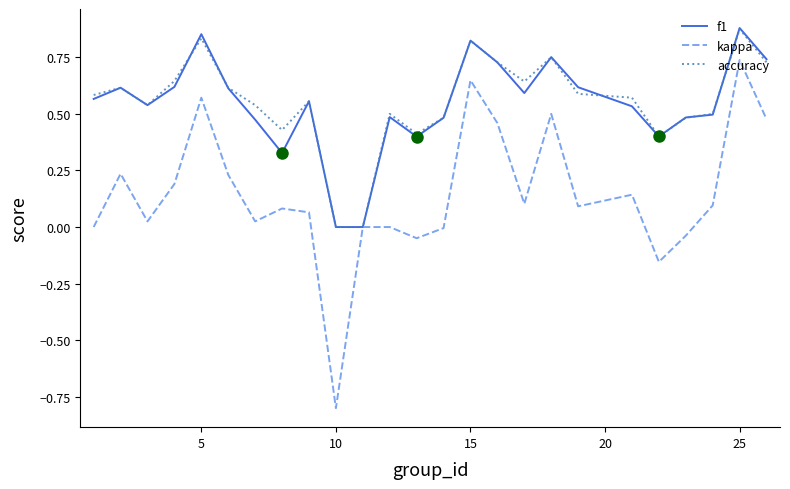

How many lines are shown in the chart?

3